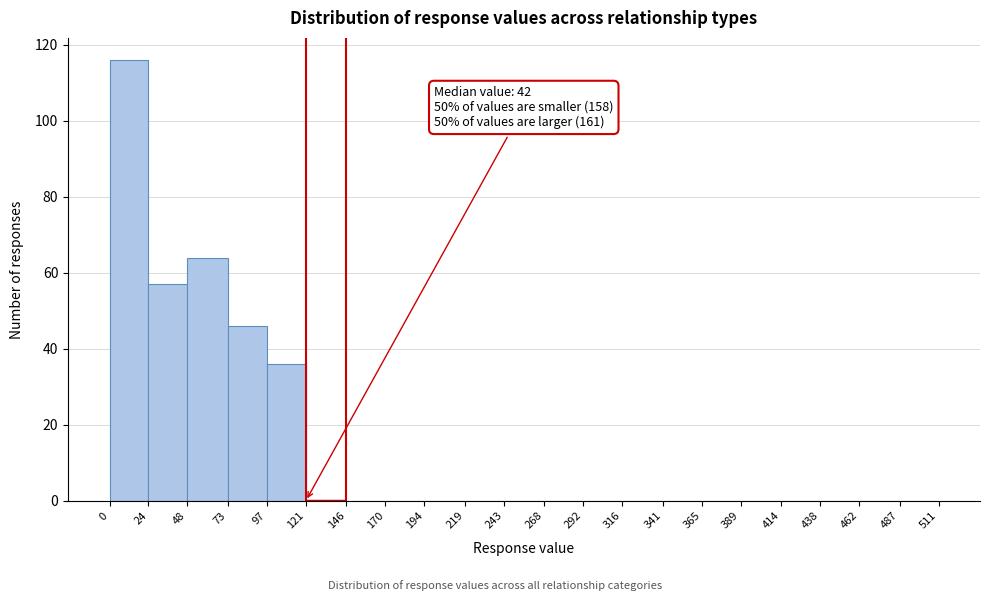

Over which range of the x-axis is the bar tallest?

0 to 24